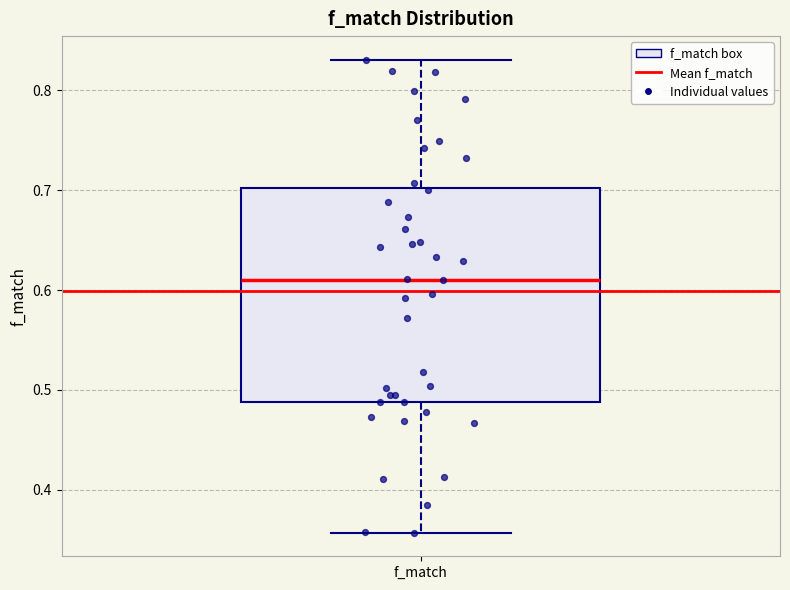

Read this box plot against the y-axis: the position of the median line, the range covered by the box, and the ends of both whiskers. The values are not printed on the chart, so give them approximately, as read against the axis.

median 0.61, box 0.49 to 0.70, whiskers 0.36 to 0.83